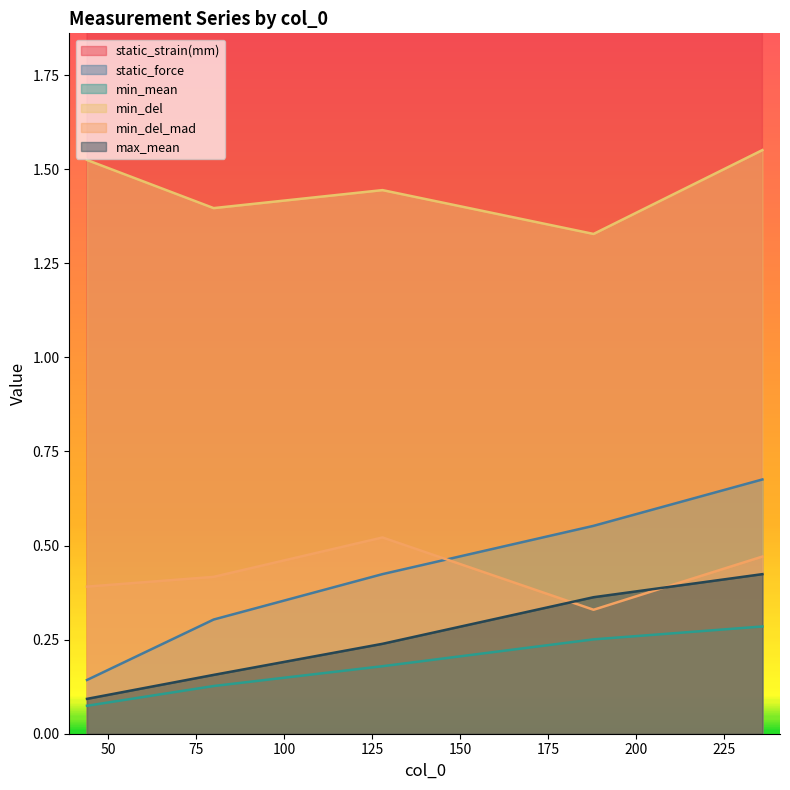

True or false: min_mean and max_mean intersect in this chart.

False